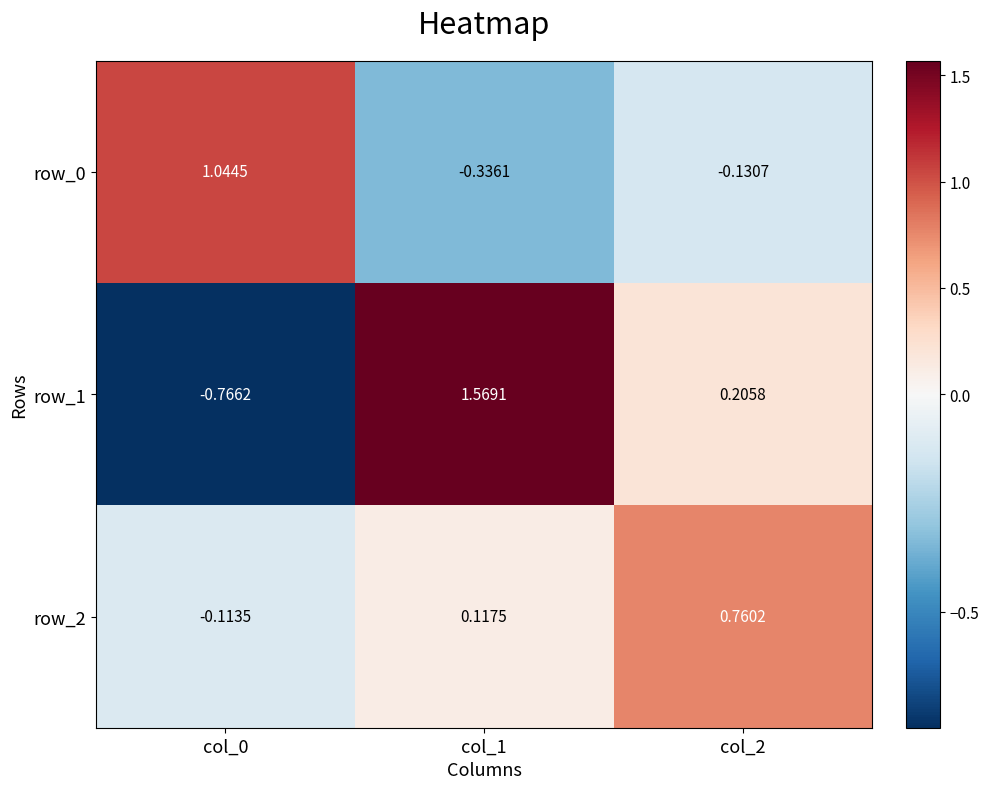

What is the approximate value of row_1 at col_0?

-0.8